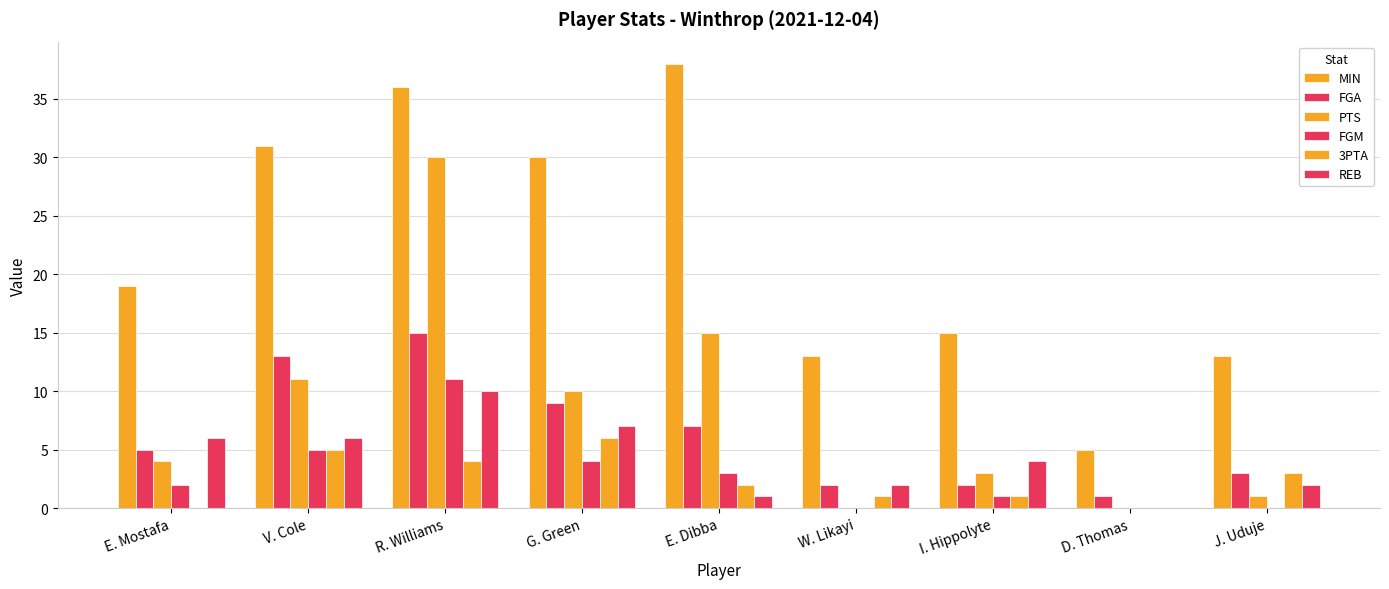

Count the number of categories in the chart.

9